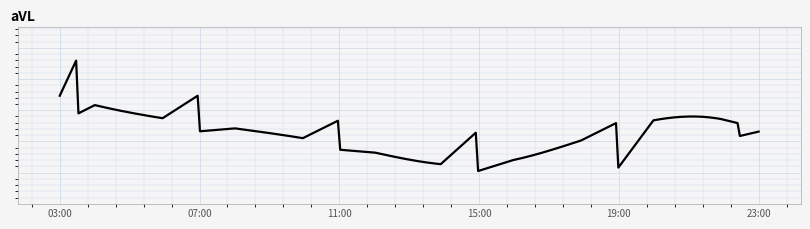

Is this an area chart (filled region under the line)?

No